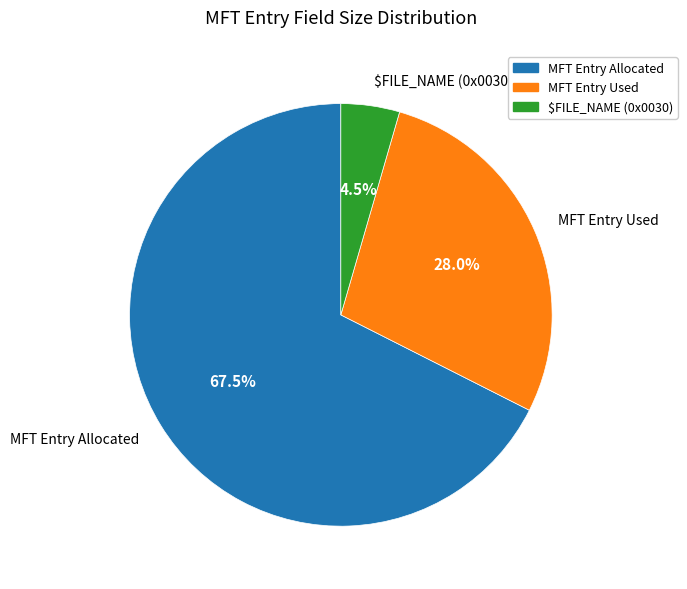

Which category has the biggest portion of the pie?

MFT Entry Allocated